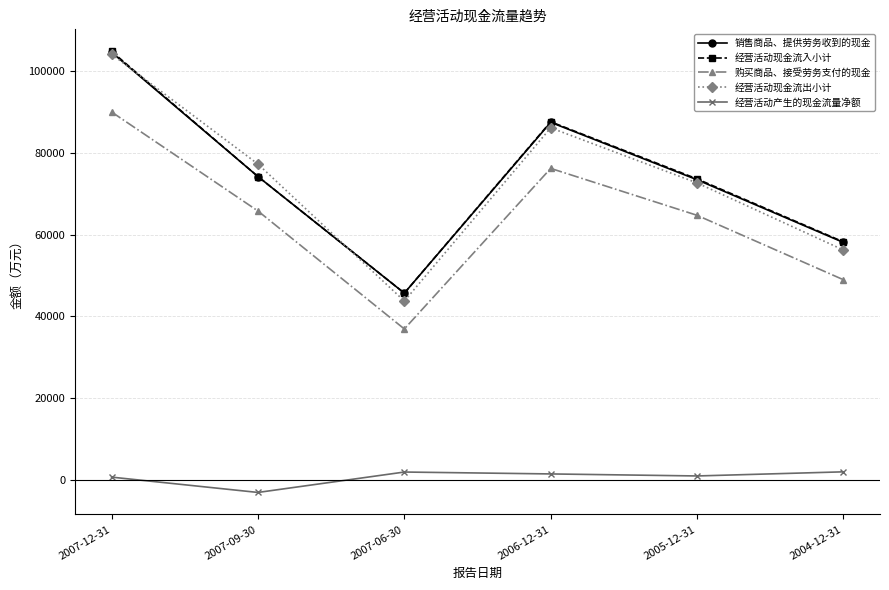

Is the value of 经营活动产生的现金流量净额 at 2007-06-30 greater than the value of 购买商品、接受劳务支付的现金 at 2004-12-31?

No